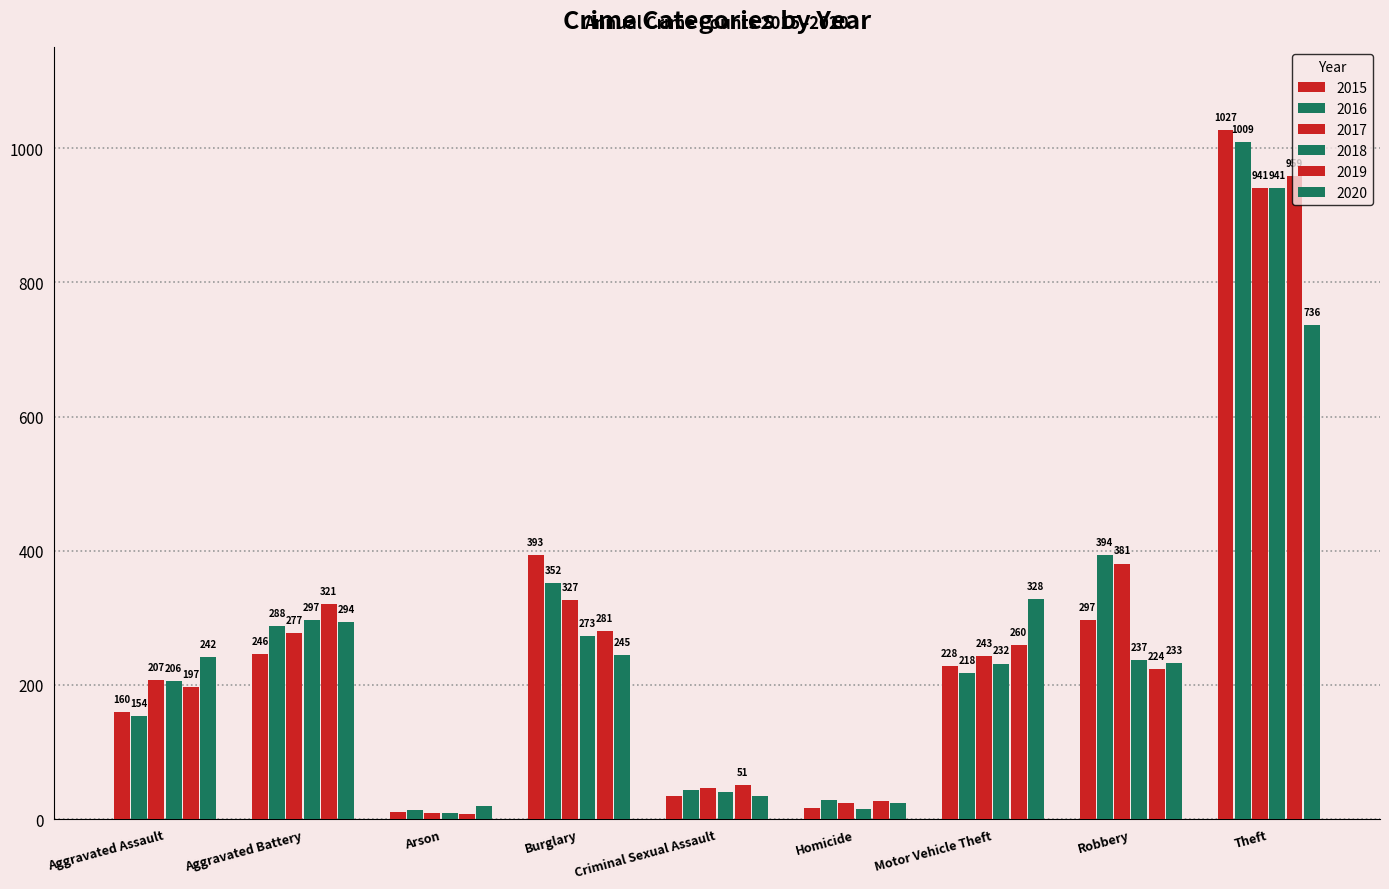

What is the difference between the highest and lowest values at Aggravated Assault?

88